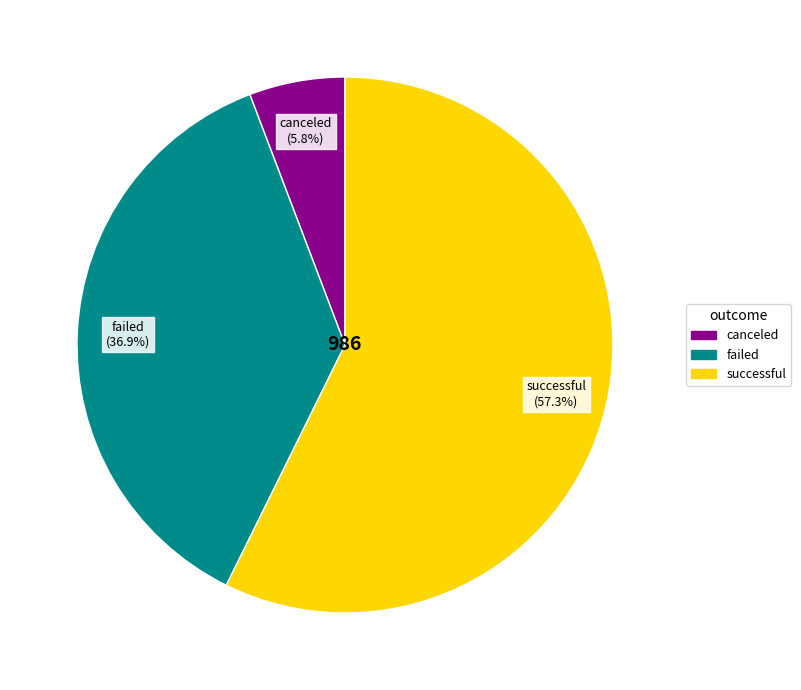

The failed slice represents 37% of the pie. True or false?

True